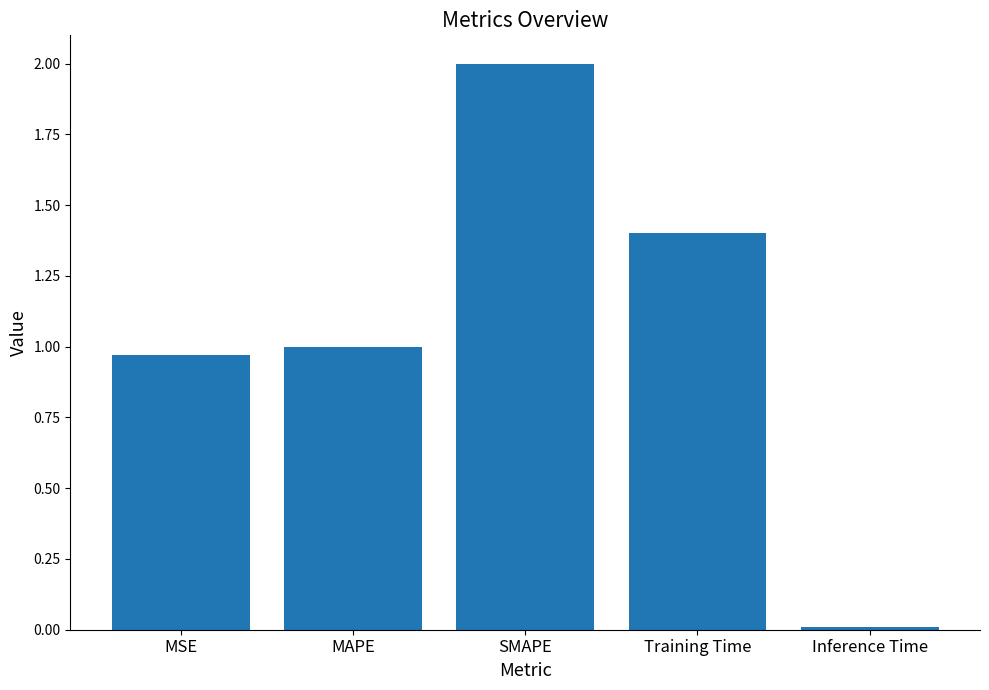

What is the sum of the values at Training Time and MAPE?

2.4